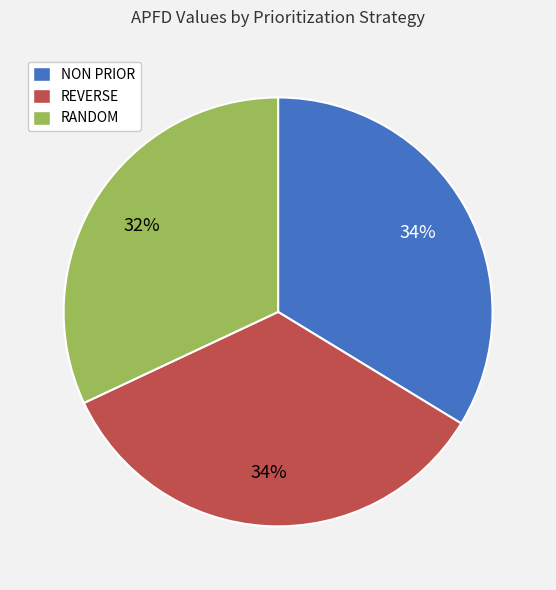

Which has a higher value, NON PRIOR or RANDOM?

NON PRIOR